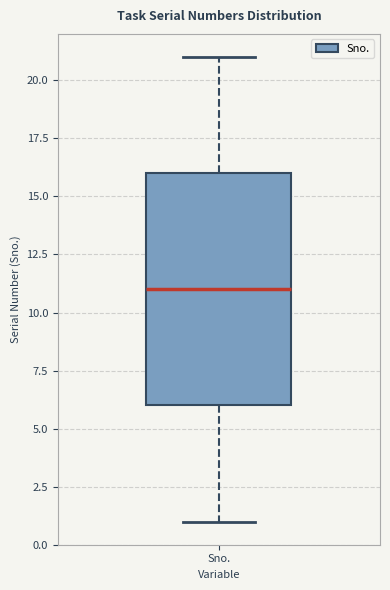

Read this box plot against the y-axis: the position of the median line, the range covered by the box, and the ends of both whiskers. The values are not printed on the chart, so give them approximately, as read against the axis.

median 11, box 6 to 16, whiskers 1 to 21